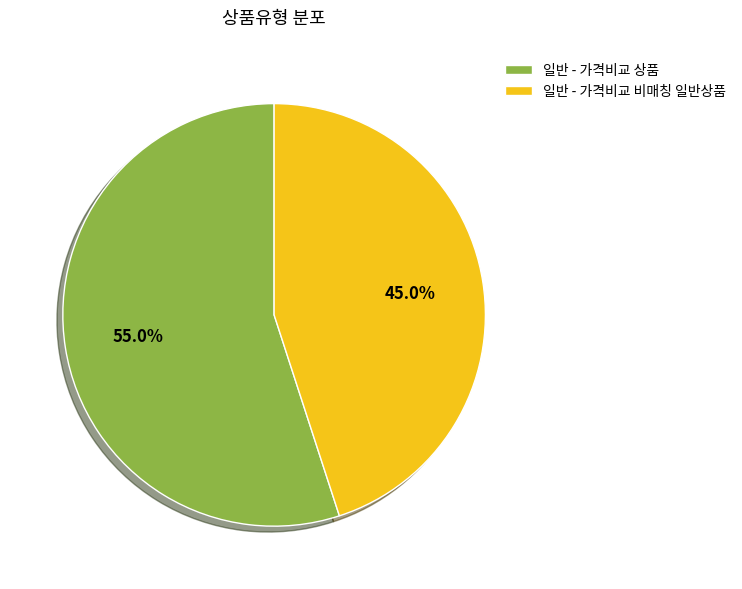

How many slices are in this pie chart?

2